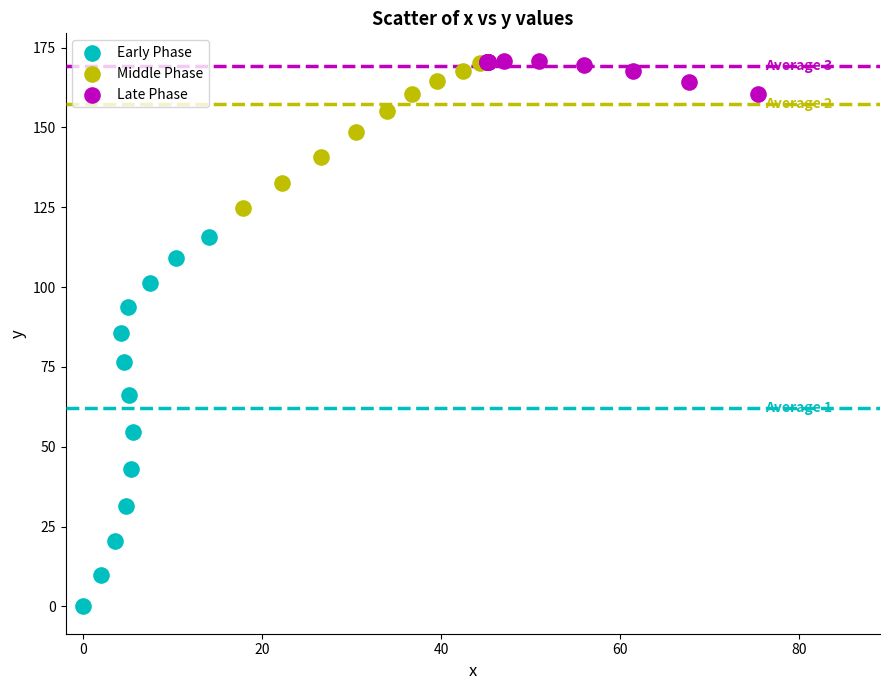

Which series contains the lowest Y value?

Early Phase